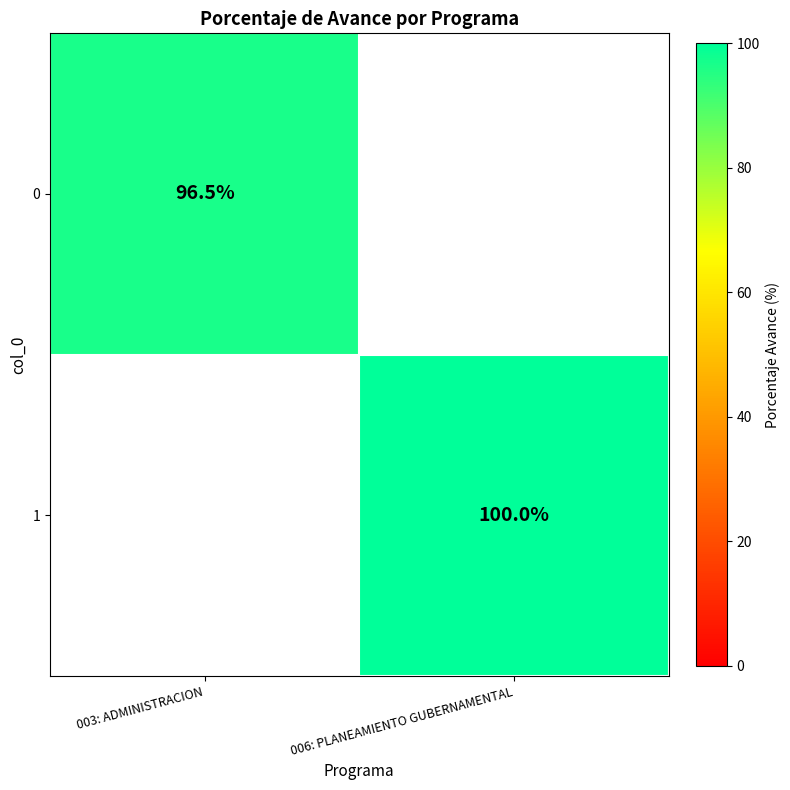

True or false: 0 has a value of 30.7 at 003: ADMINISTRACION.

False